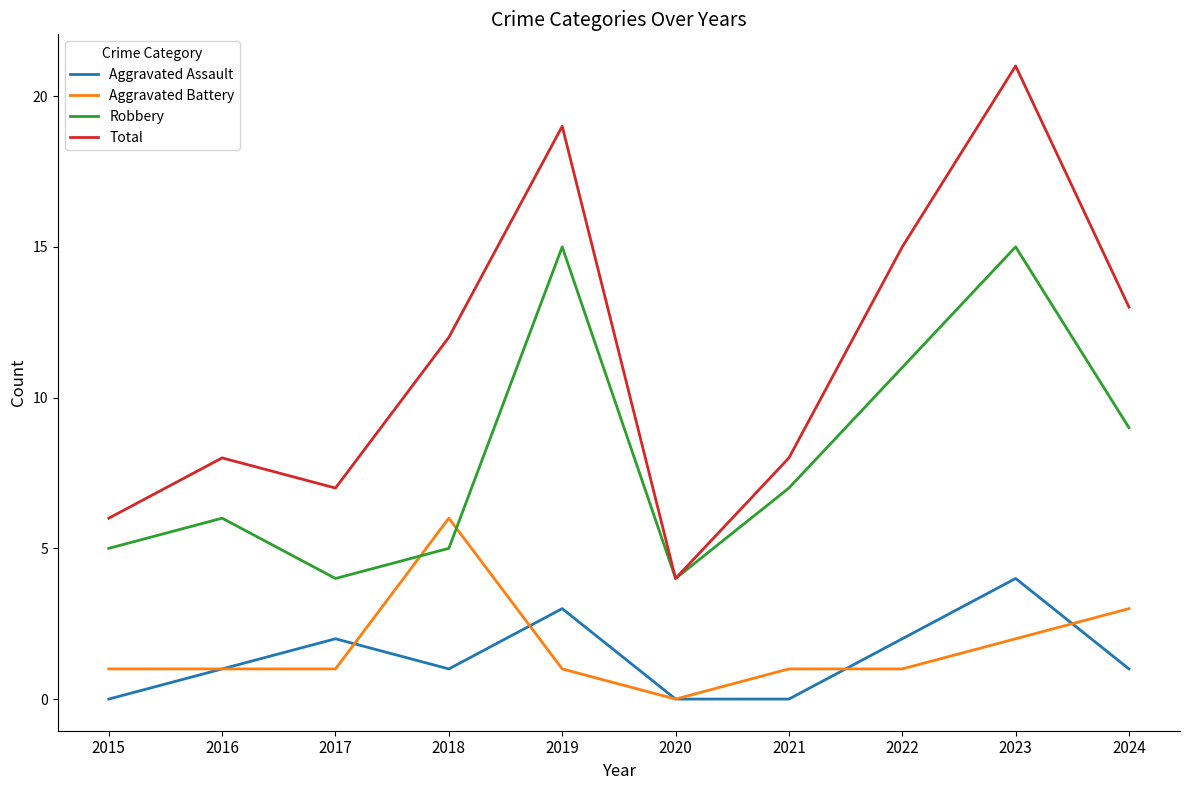

Count the number of data series in this chart.

4